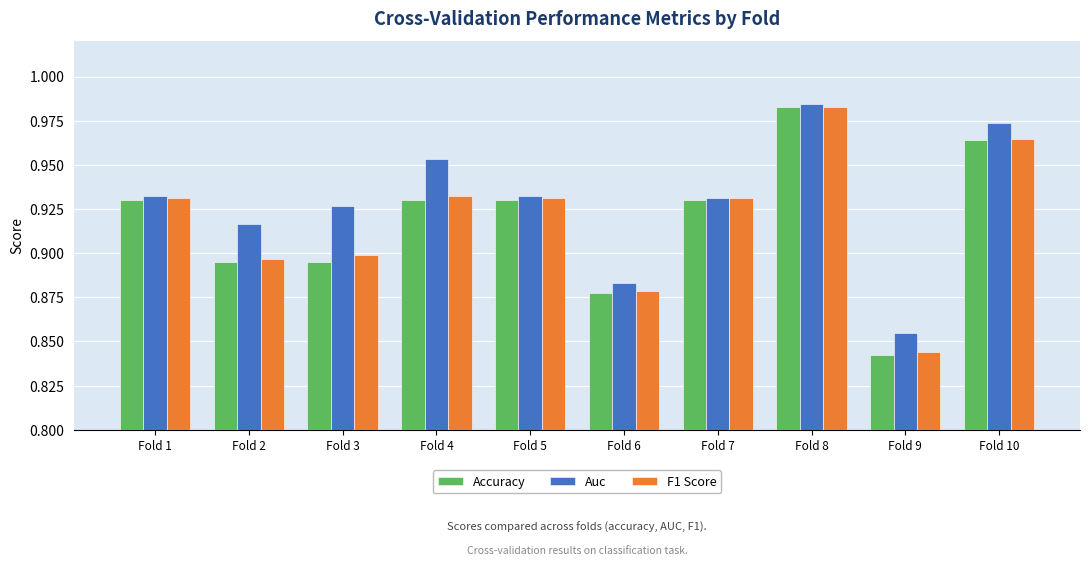

At Fold 4, list the series in order from largest to smallest.

Auc, F1 Score, Accuracy